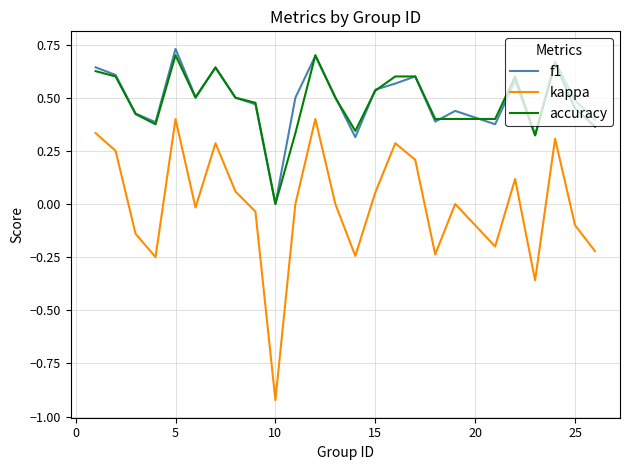

Which series has the widest spread of values?

kappa